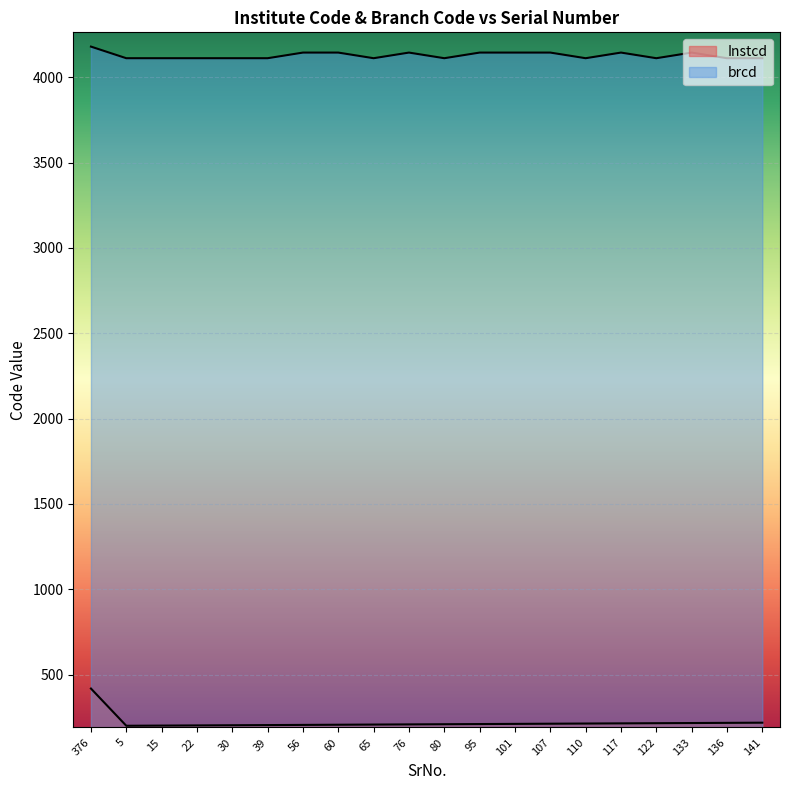

Which series has the largest total across all categories?

brcd